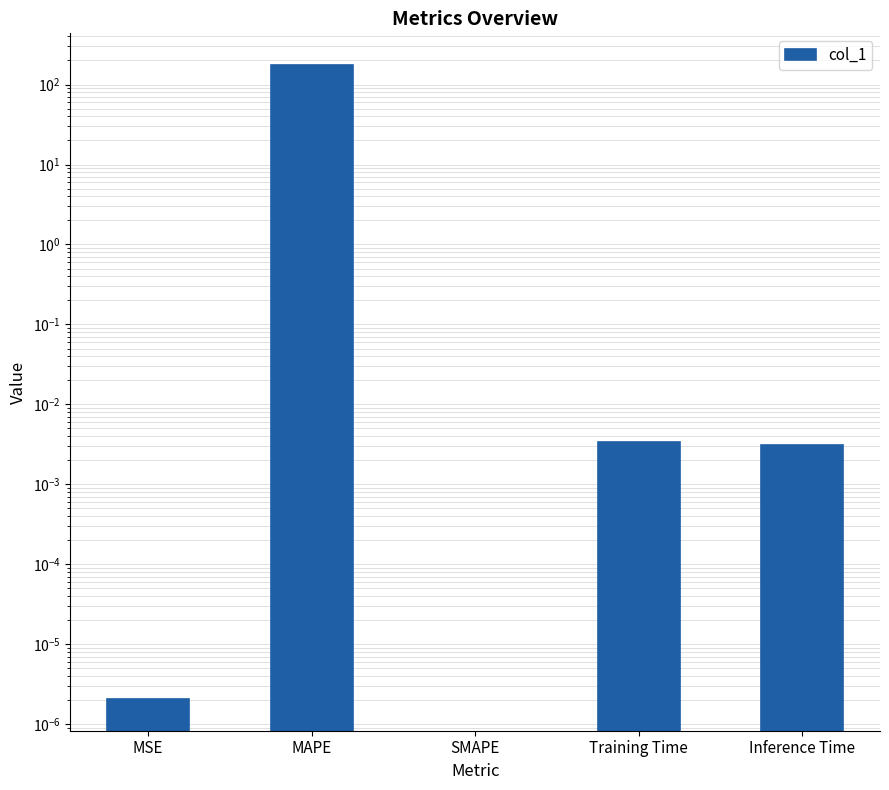

Rank the categories by value from lowest to highest.

MSE, MAPE, SMAPE, Inference Time, Training Time